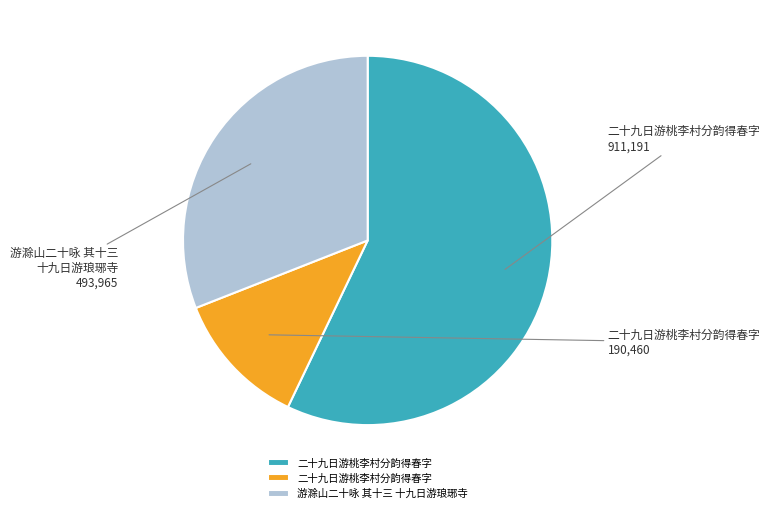

Is there any slice that represents more than half of the pie?

Yes